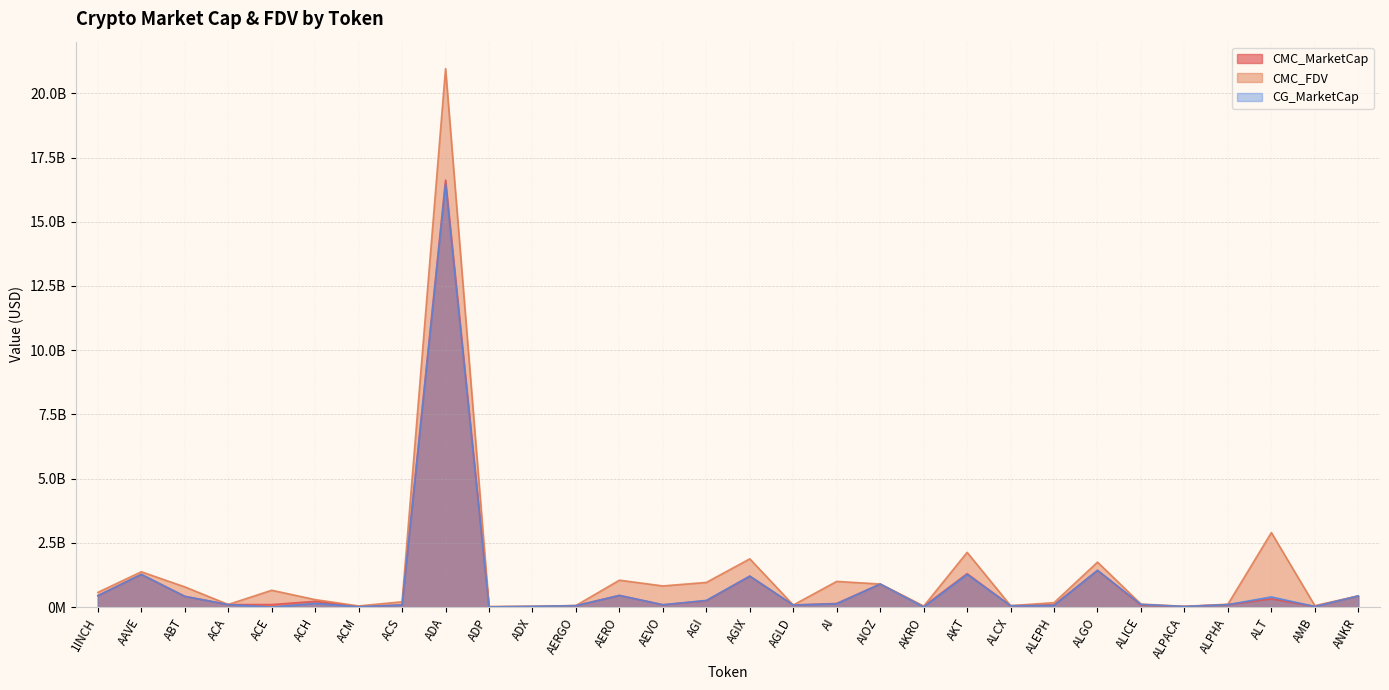

Is the value of CMC_MarketCap at ACS greater than the value of CMC_FDV at AGLD?

Yes